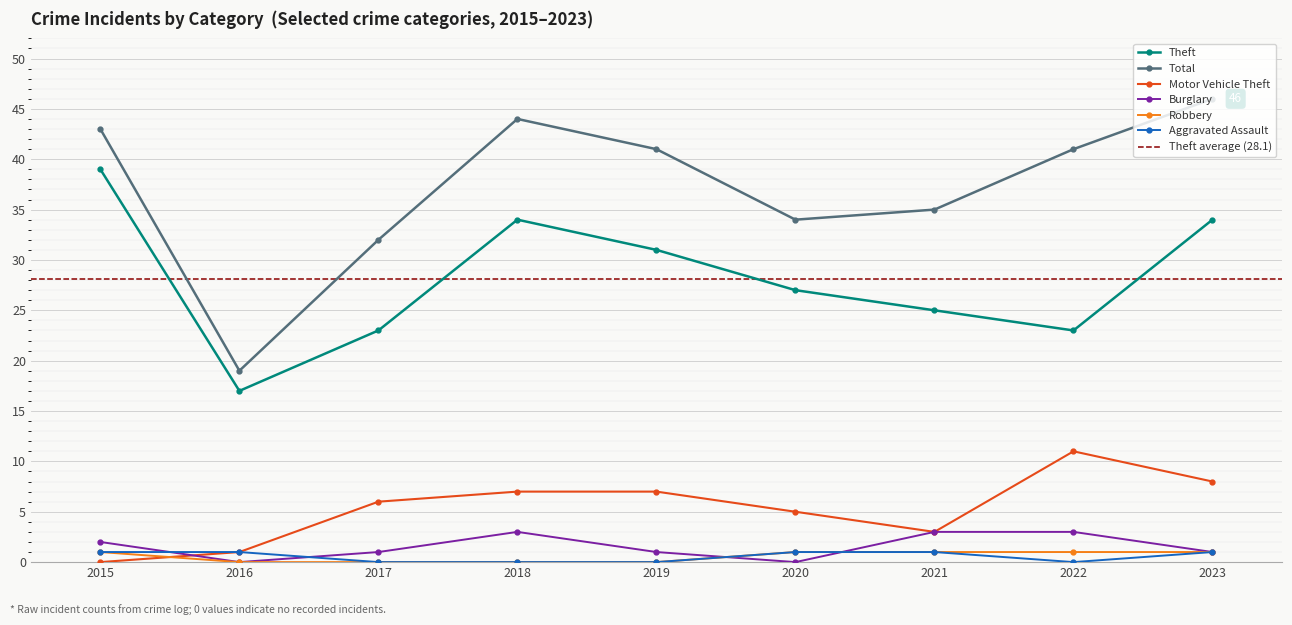

Does the chart display data point markers on the line(s)?

Yes